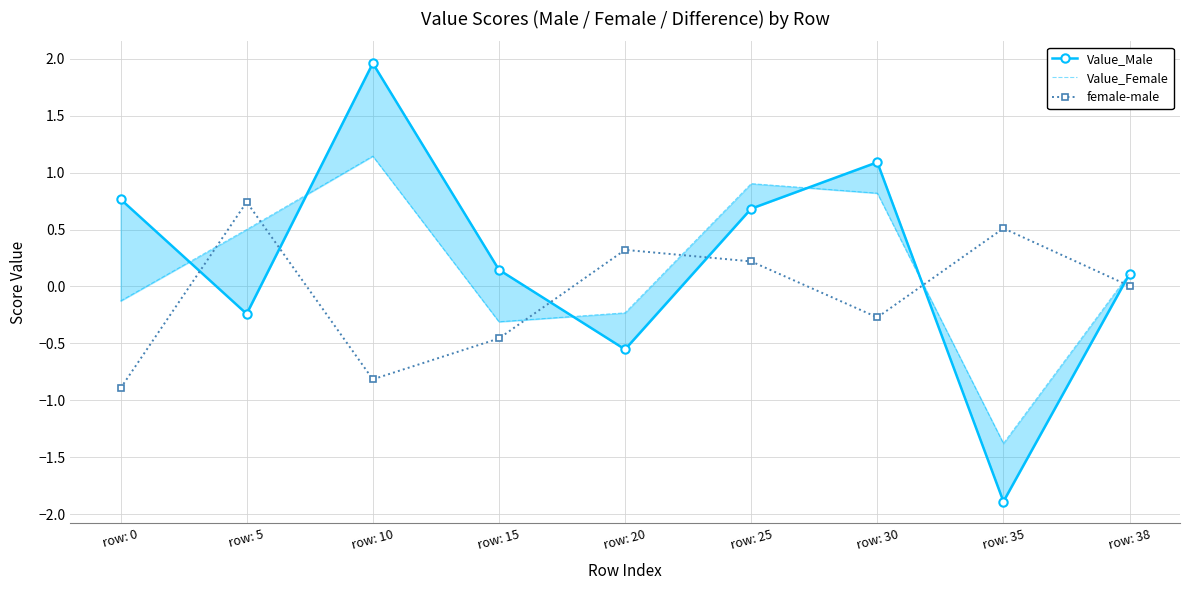

What is the sum of the Value_Female values at row: 20 and row: 35?

-1.6